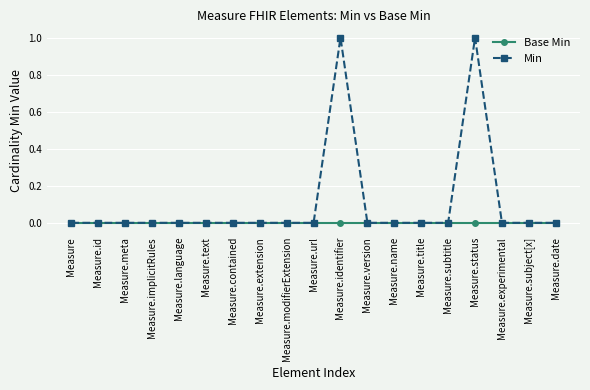

How many data points does each series have?

19